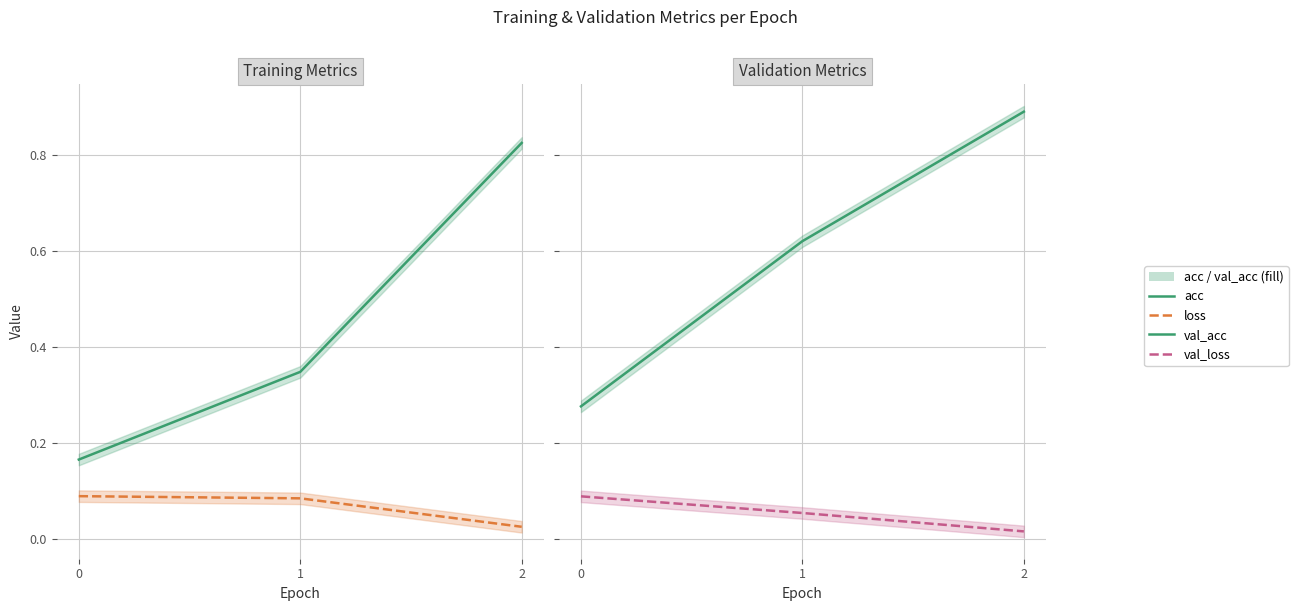

Is the value of acc at 2 greater than the value of val_acc at 0?

Yes